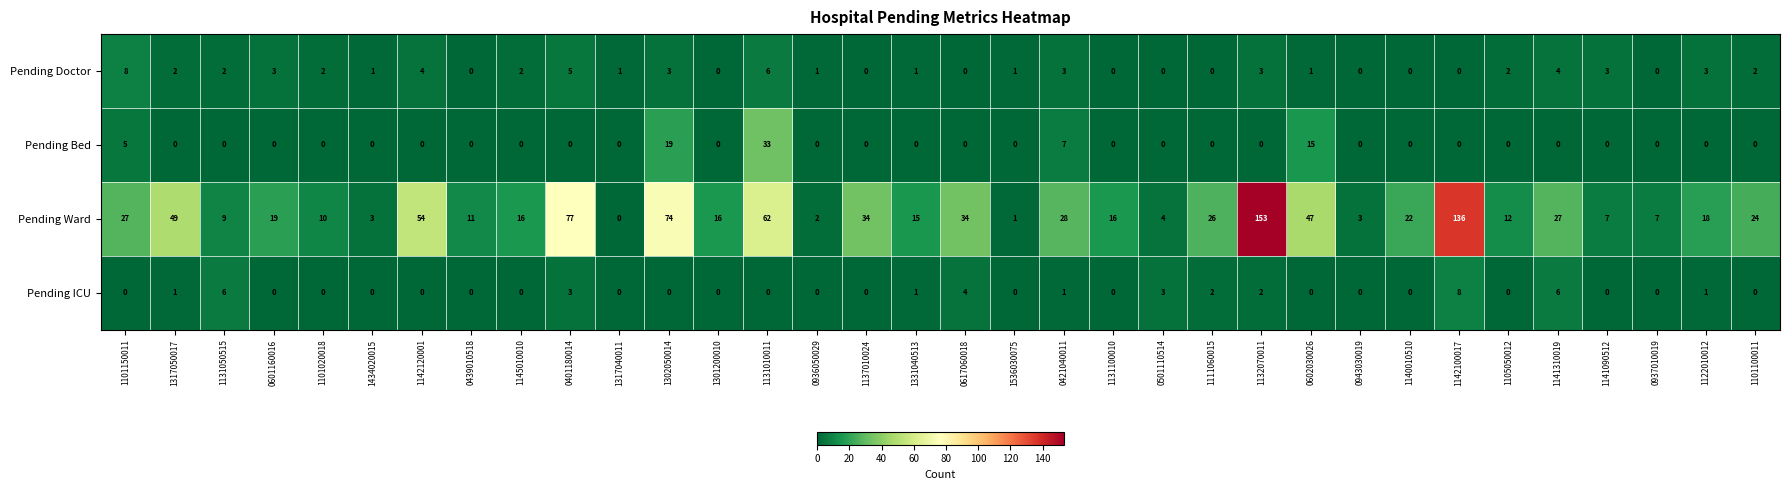

What is the average value of the Pending Ward series?

31